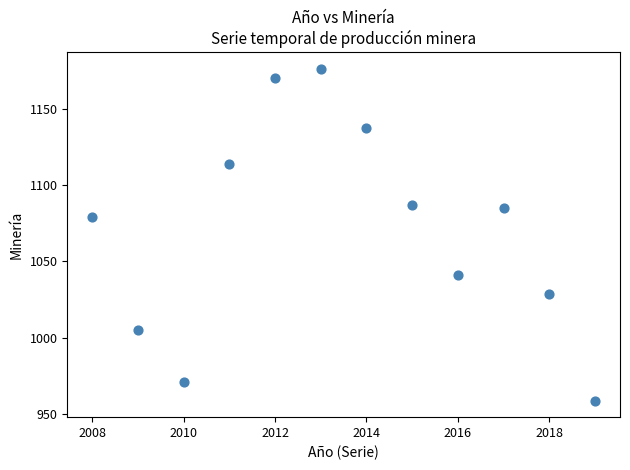

What is the average X value?

2014